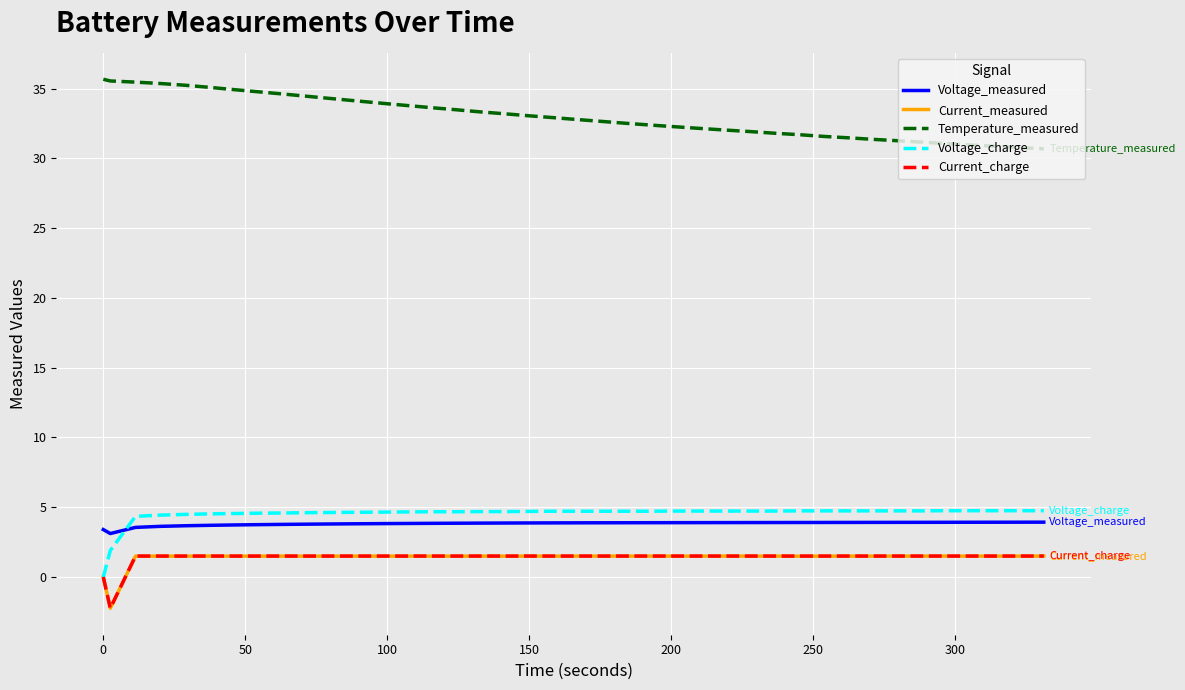

Which series has the largest total across all categories?

Temperature_measured